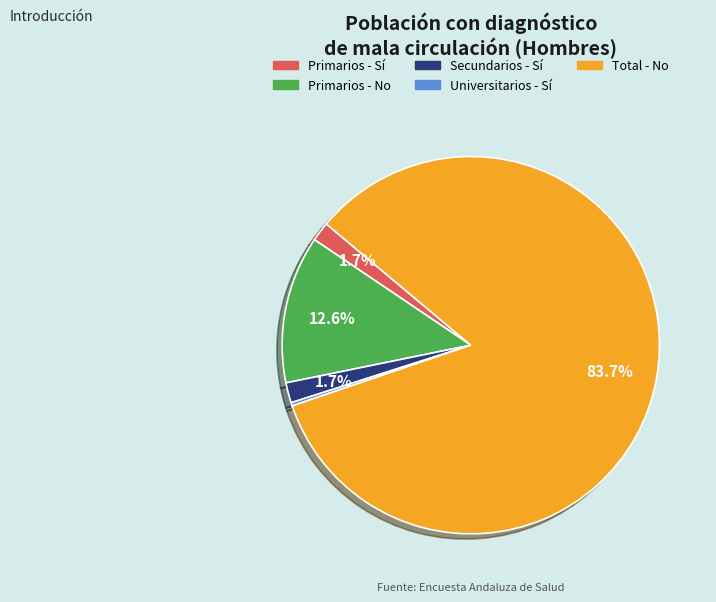

What percentage is the Total - No slice, to the nearest percent?

84%